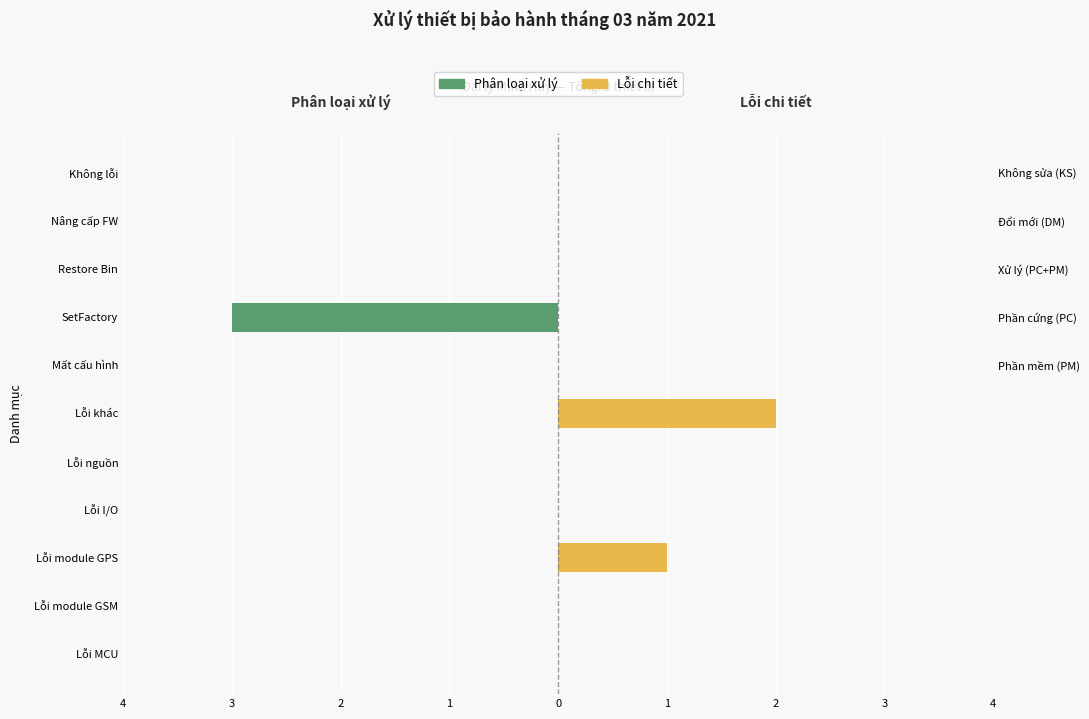

Between Lỗi I/O and SetFactory, which is larger?

Lỗi I/O